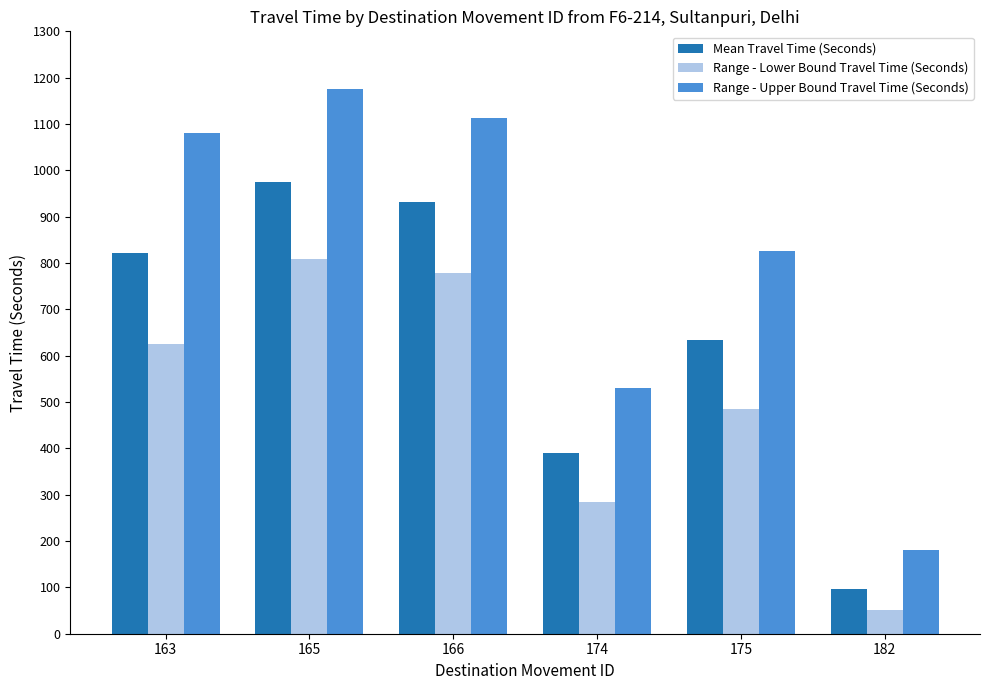

How many groups of bars are there?

6